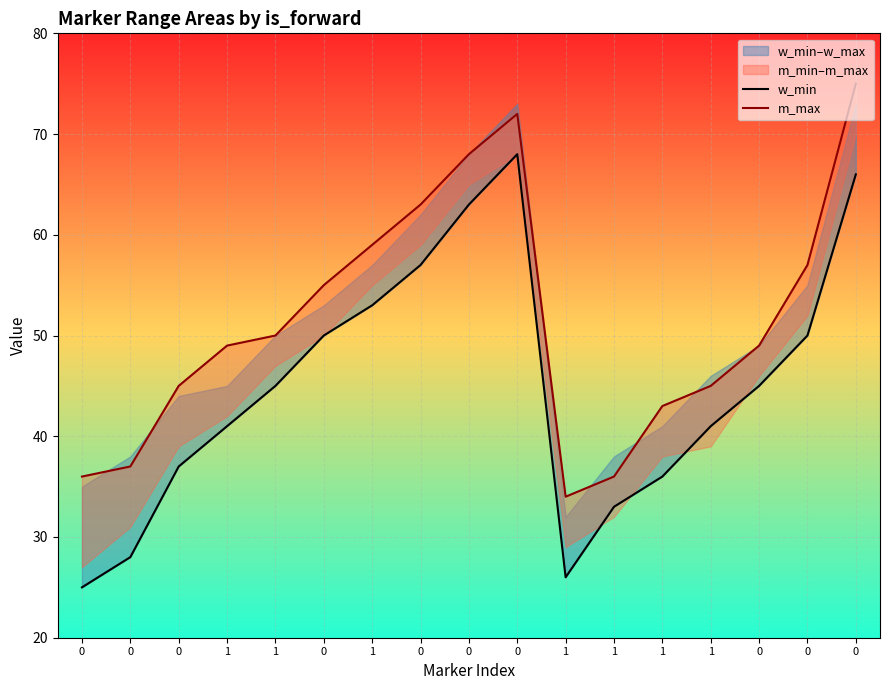

Rank the series by their average value, from lowest to highest.

w_min, m_max